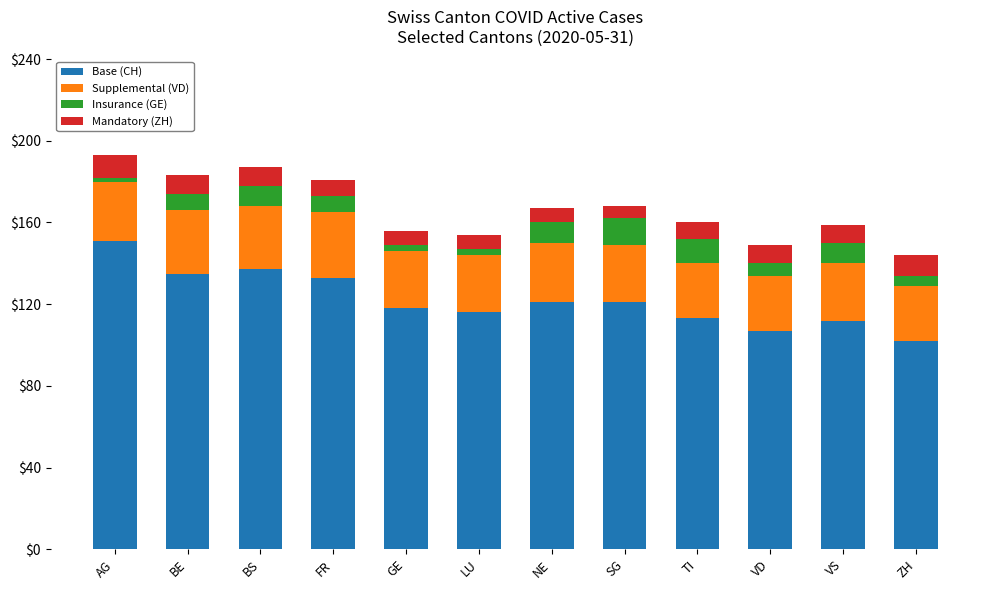

What is the total value across all series at TI?

160